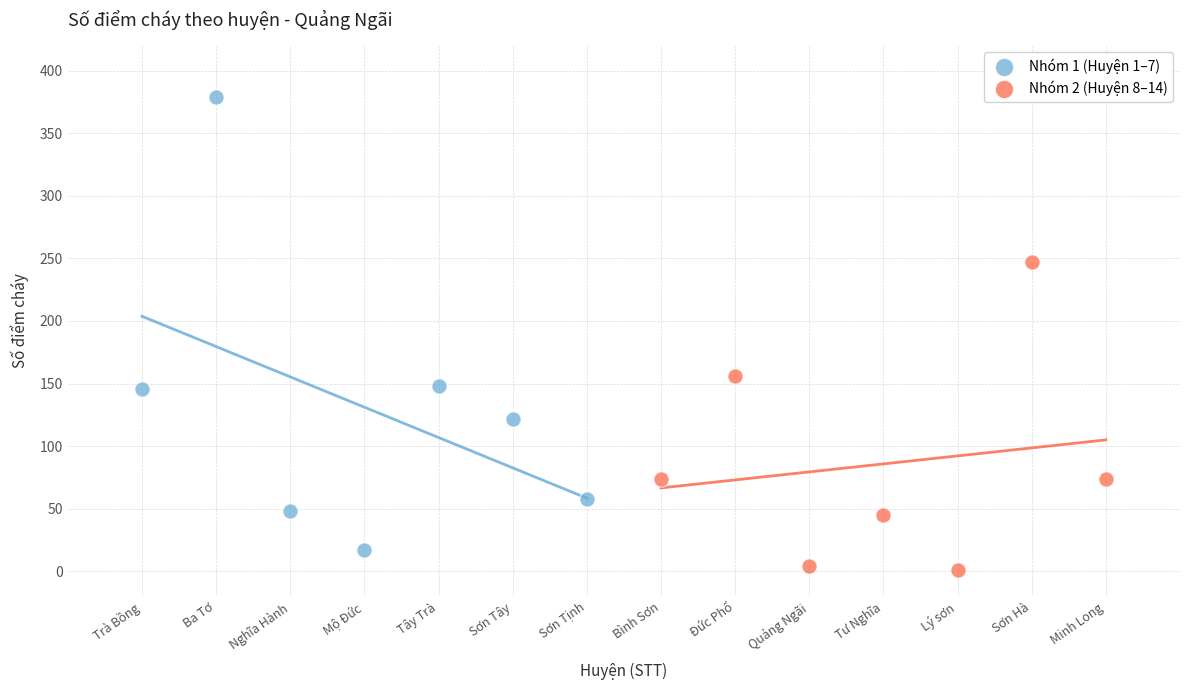

Which series has the largest Y range (max minus min)?

Nhóm 1 (Huyện 1–7)